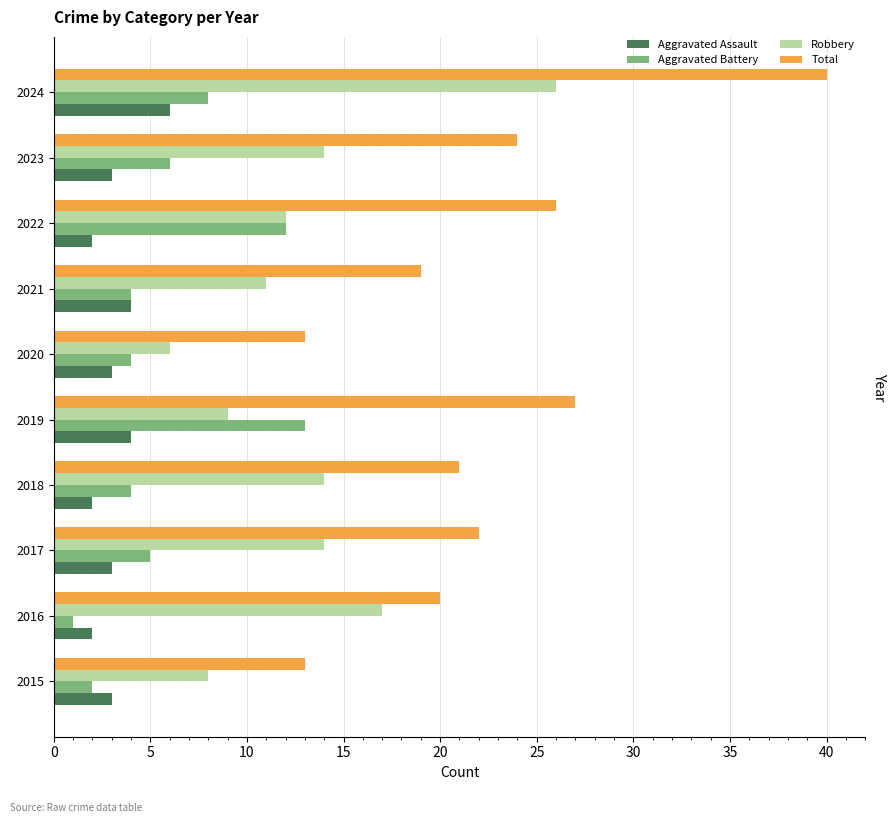

Where is Robbery nearest to the value 16?

2016